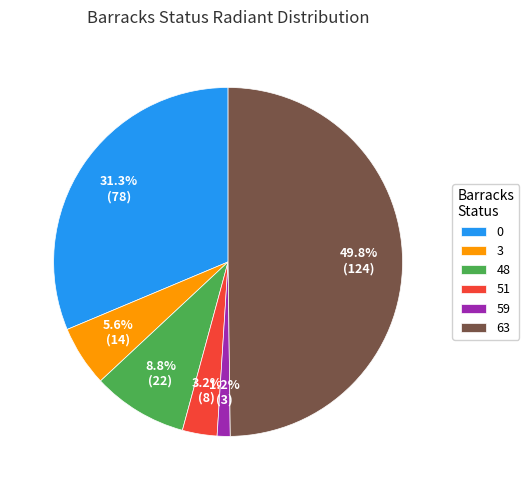

What is the ratio of the value at 3 to the value at 59?

4.7